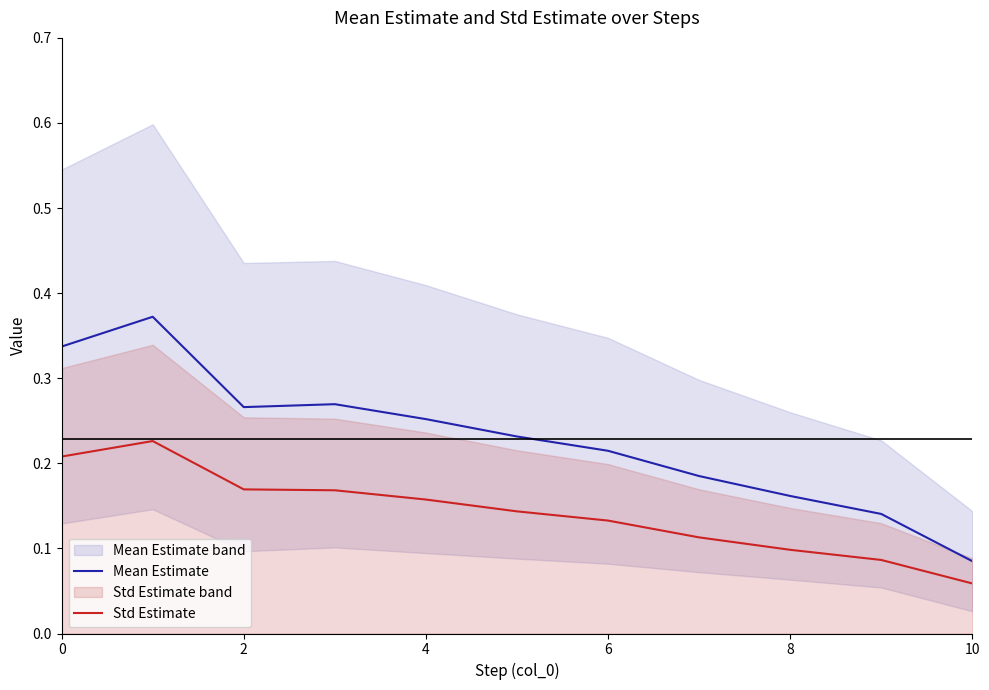

True or false: Std Estimate and Mean Estimate intersect in this chart.

False